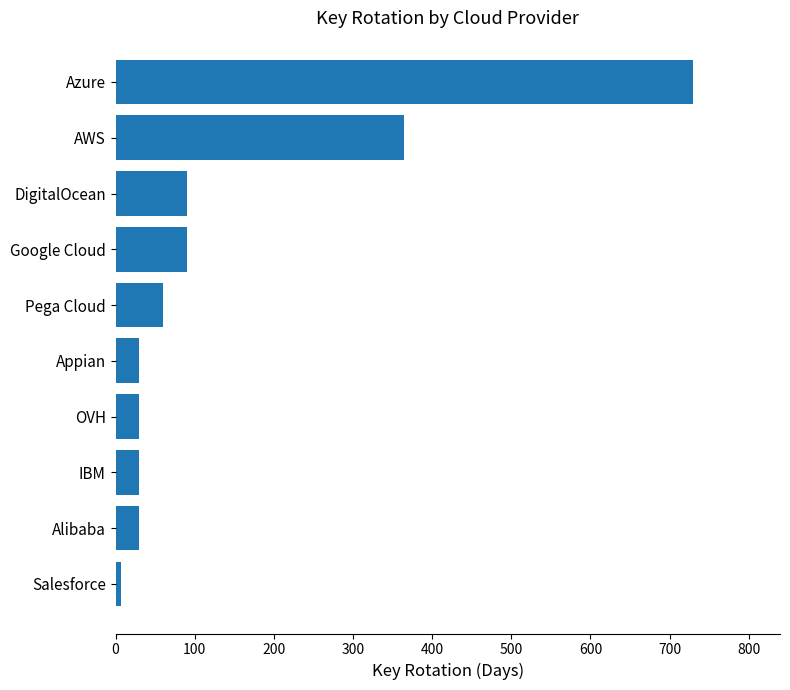

The chart shows a value of 49 at Google Cloud. True or false?

False